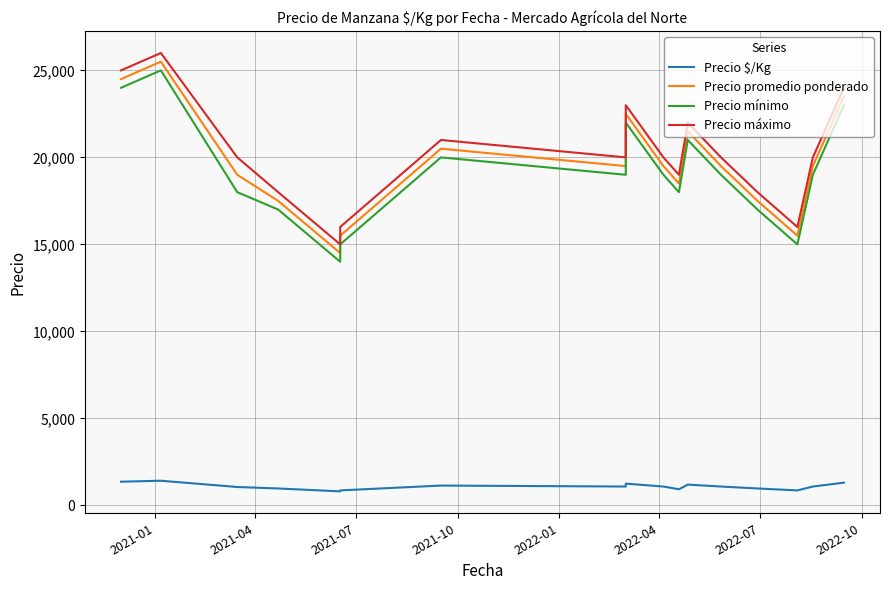

Reading left to right, extract all data points from this chart.

Precio $/Kg: 1361	1361	1417	1056	1056	972	972	972	806	806	861	861	861	861	1139	1139	1139	1083	1083	1250	1083	1083	925	925	925	925	1194	1194	1194	1083	972	972	972	861	1083	1083	1083	1083	1306	1306
Precio promedio ponderado: 24500	24500	25500	19000	19000	17500	17500	17500	14500	14500	15500	15500	15500	15500	20500	20500	20500	19500	19500	22500	19500	19500	18500	18500	18500	18500	21500	21500	21500	19500	17500	17500	17500	15500	19500	19500	19500	19500	23500	23500
Precio mínimo: 24000	24000	25000	18000	18000	17000	17000	17000	14000	14000	15000	15000	15000	15000	20000	20000	20000	19000	19000	22000	19000	19000	18000	18000	18000	18000	21000	21000	21000	19000	17000	17000	17000	15000	19000	19000	19000	19000	23000	23000
Precio máximo: 25000	25000	26000	20000	20000	18000	18000	18000	15000	15000	16000	16000	16000	16000	21000	21000	21000	20000	20000	23000	20000	20000	19000	19000	19000	19000	22000	22000	22000	20000	18000	18000	18000	16000	20000	20000	20000	20000	24000	24000